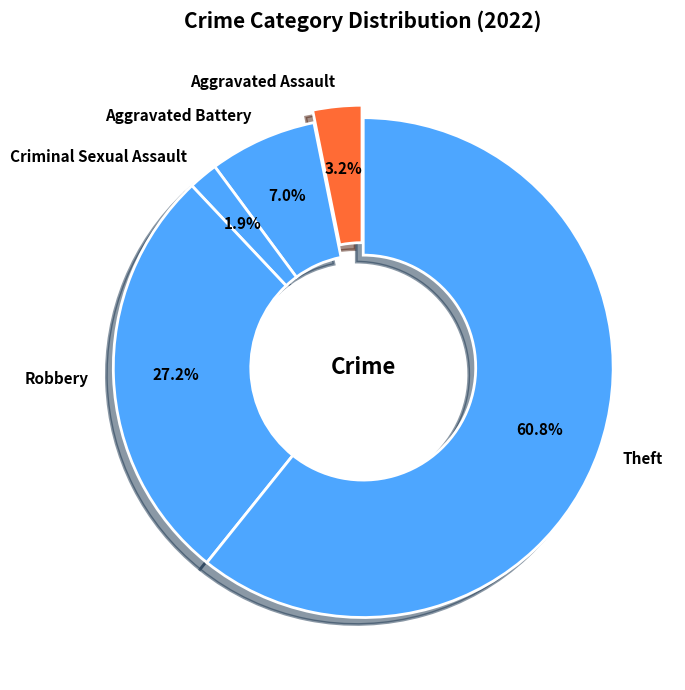

What portion of the pie excludes Aggravated Assault?

96.8%